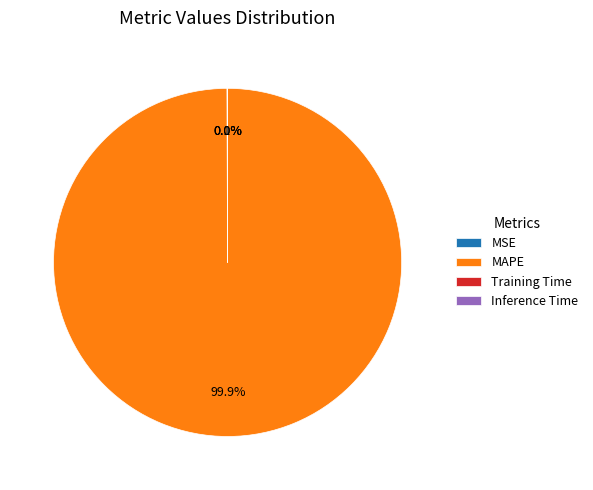

Does any single category account for the majority?

Yes